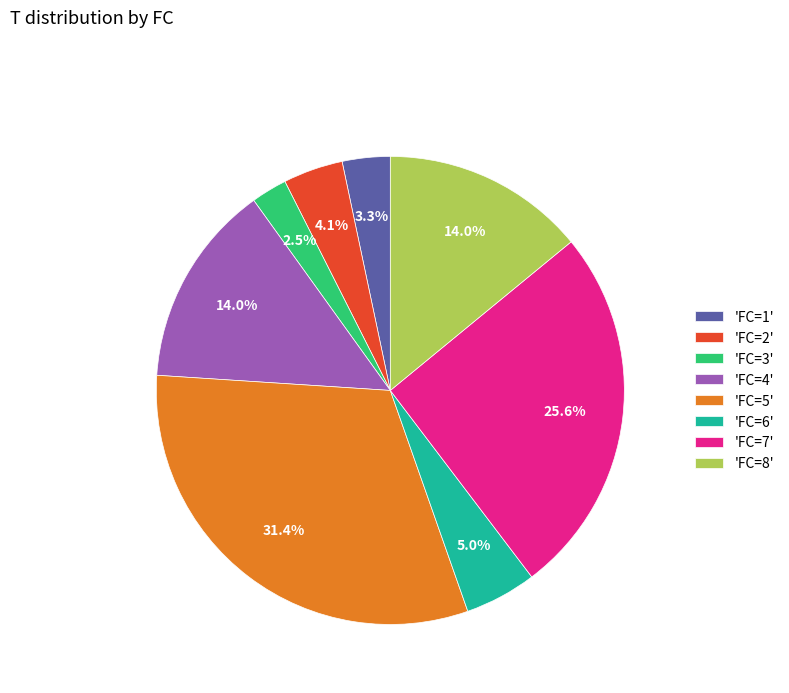

Approximately how many times larger is the value at 'FC=2' compared to 'FC=4'?

0.3